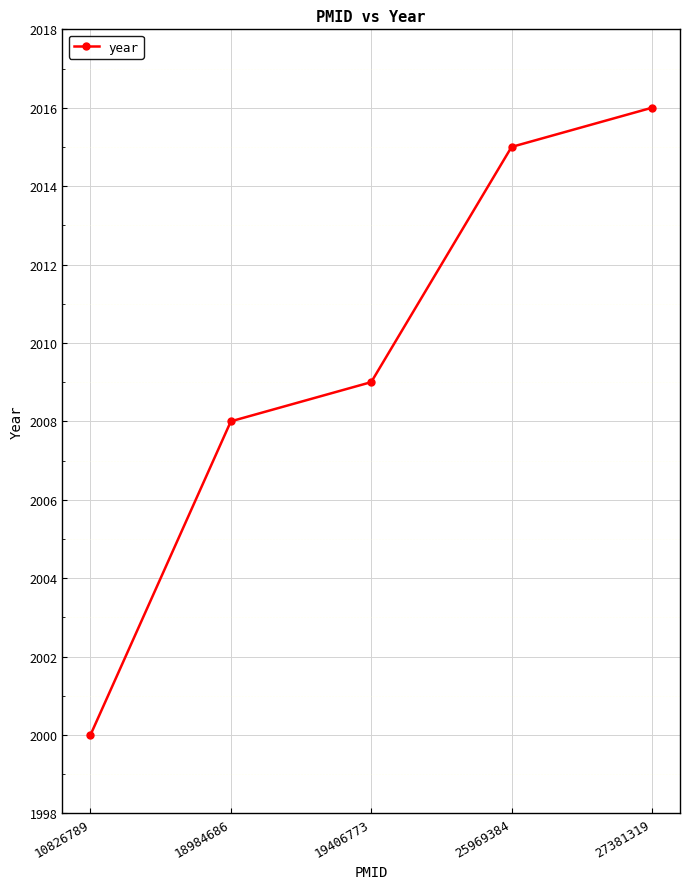

Rank the categories by value from highest to lowest.

27381319, 25969384, 19406773, 18984686, 10826789